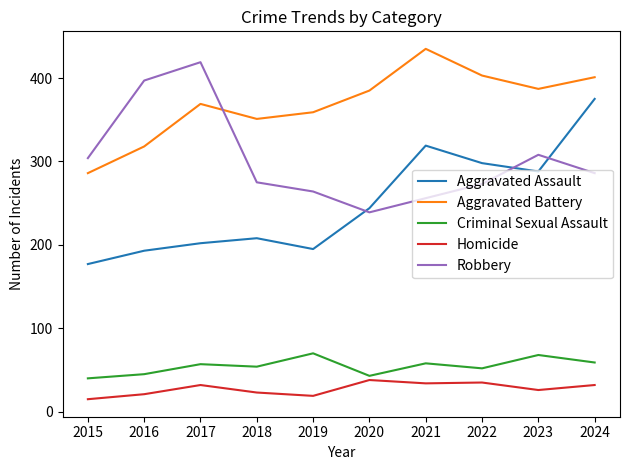

Is this an area chart (filled region under the line)?

No